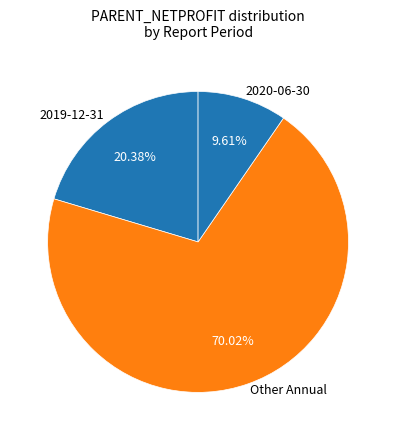

Which category has the biggest portion of the pie?

Other Annual